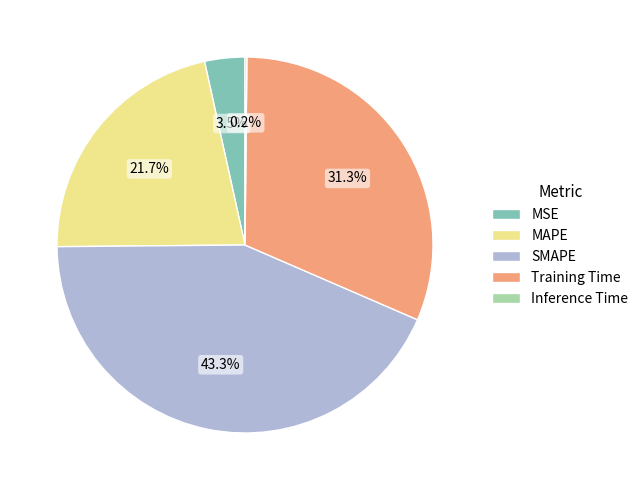

Is there any slice that represents more than half of the pie?

No